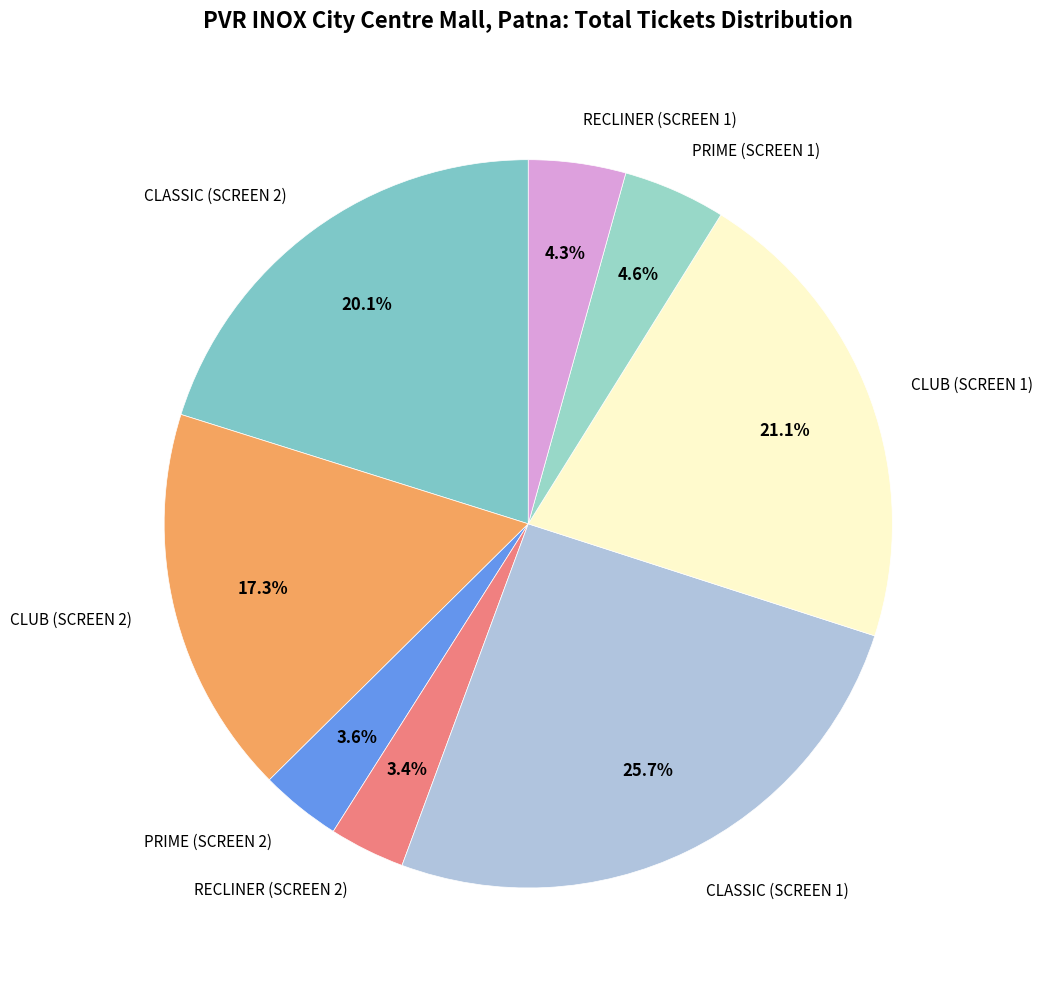

To the nearest percent, what is the average slice percentage?

12%